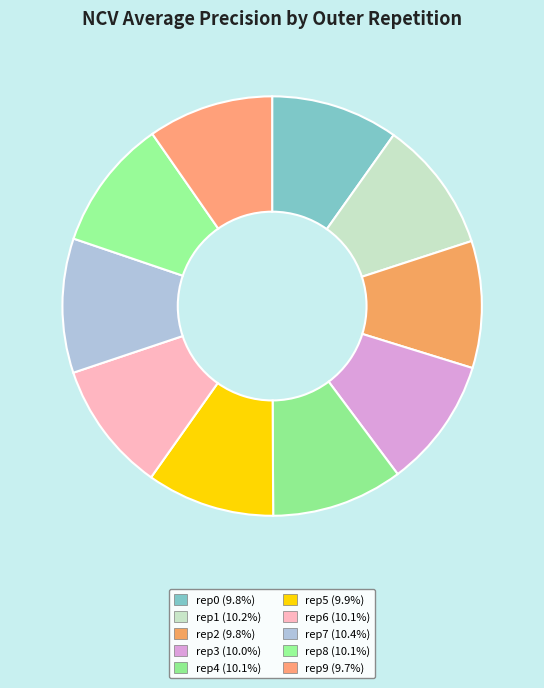

Which slice is the smallest?

outer-repetition9